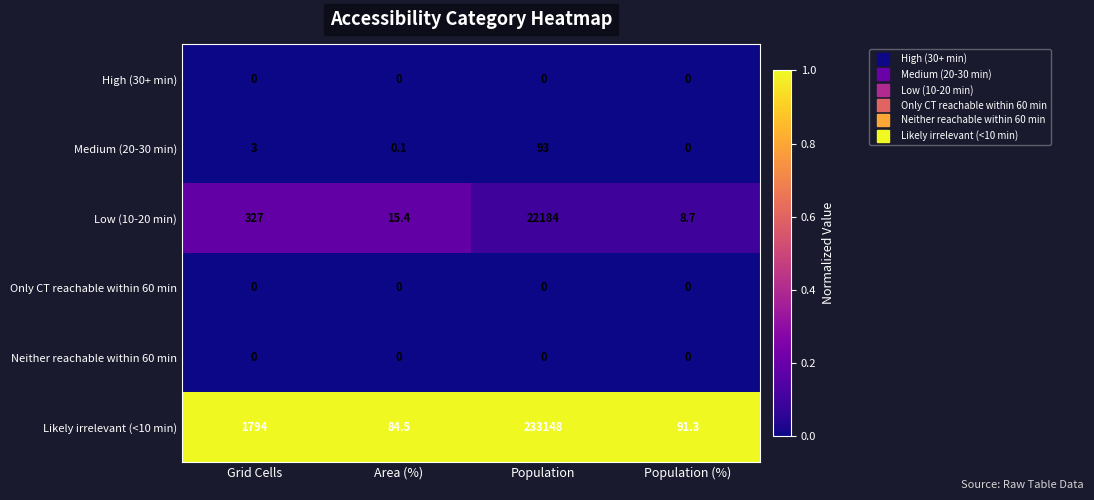

List the labels in order of Likely irrelevant (<10 min) value, smallest first.

Area (%), Population (%), Grid Cells, Population